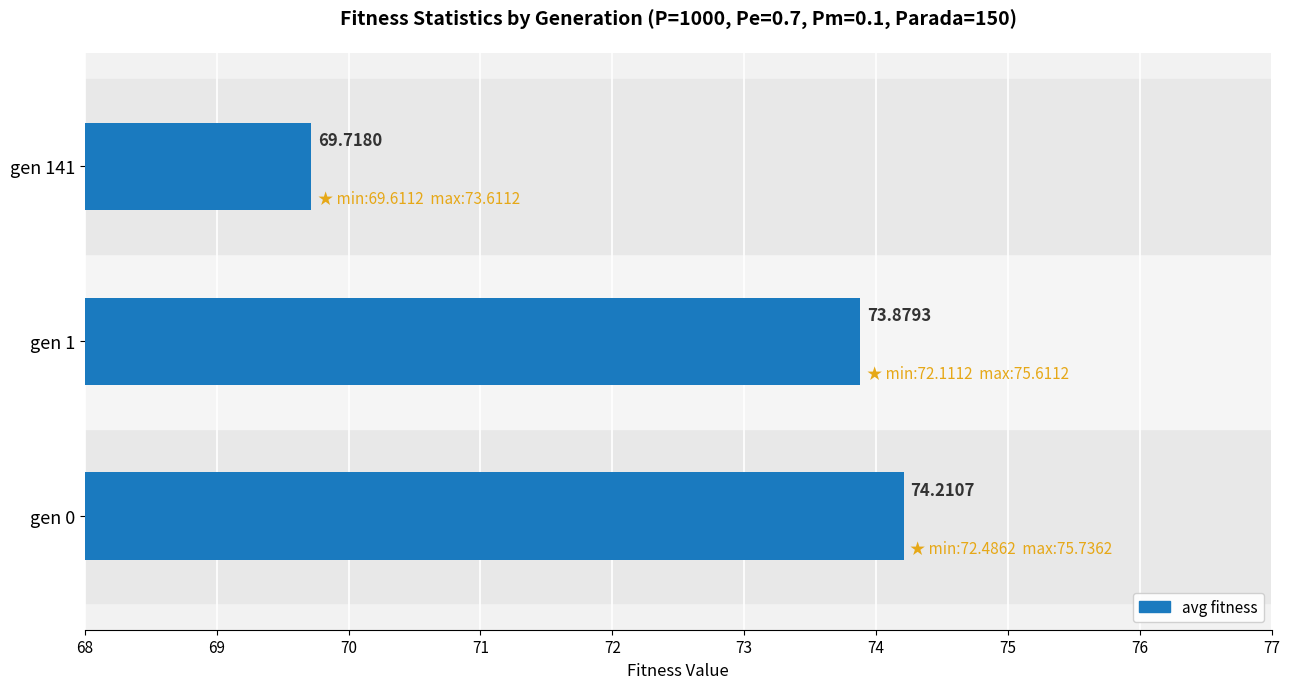

Does the chart contain stacked bars?

No